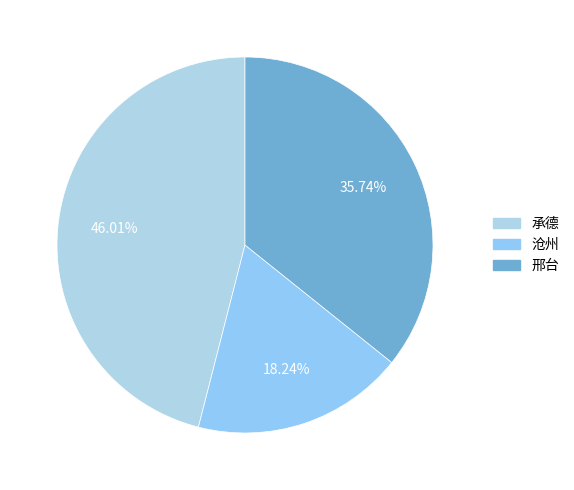

How many segments does this pie chart have?

3